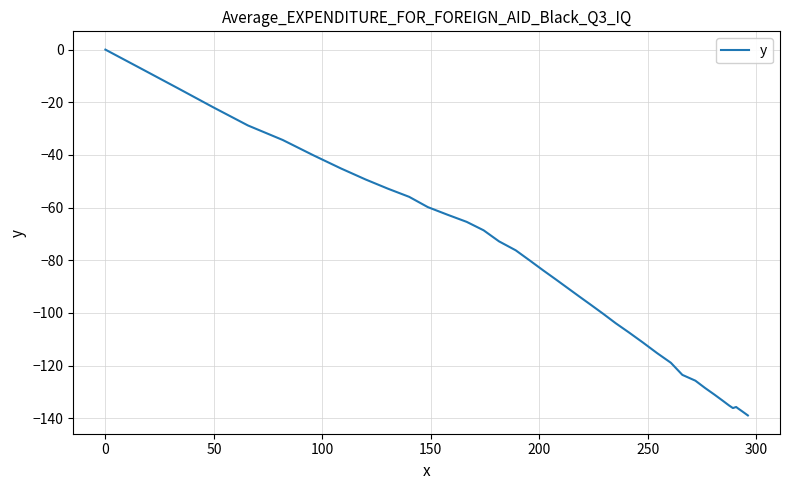

What is the difference between the maximum and minimum values?

138.9